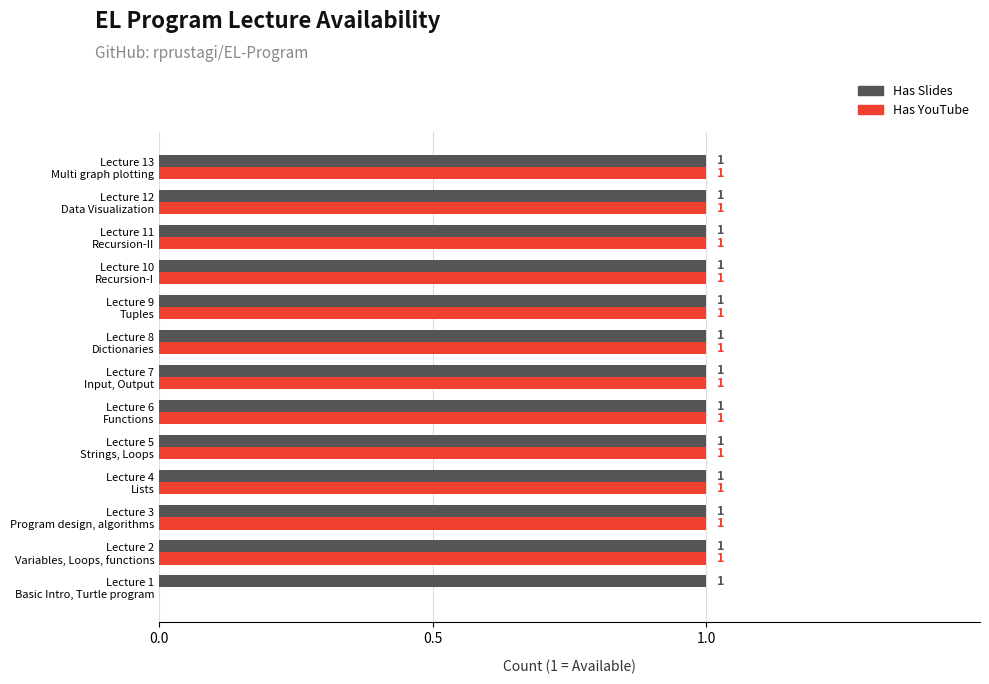

Which series has the largest total across all categories?

Has Slides